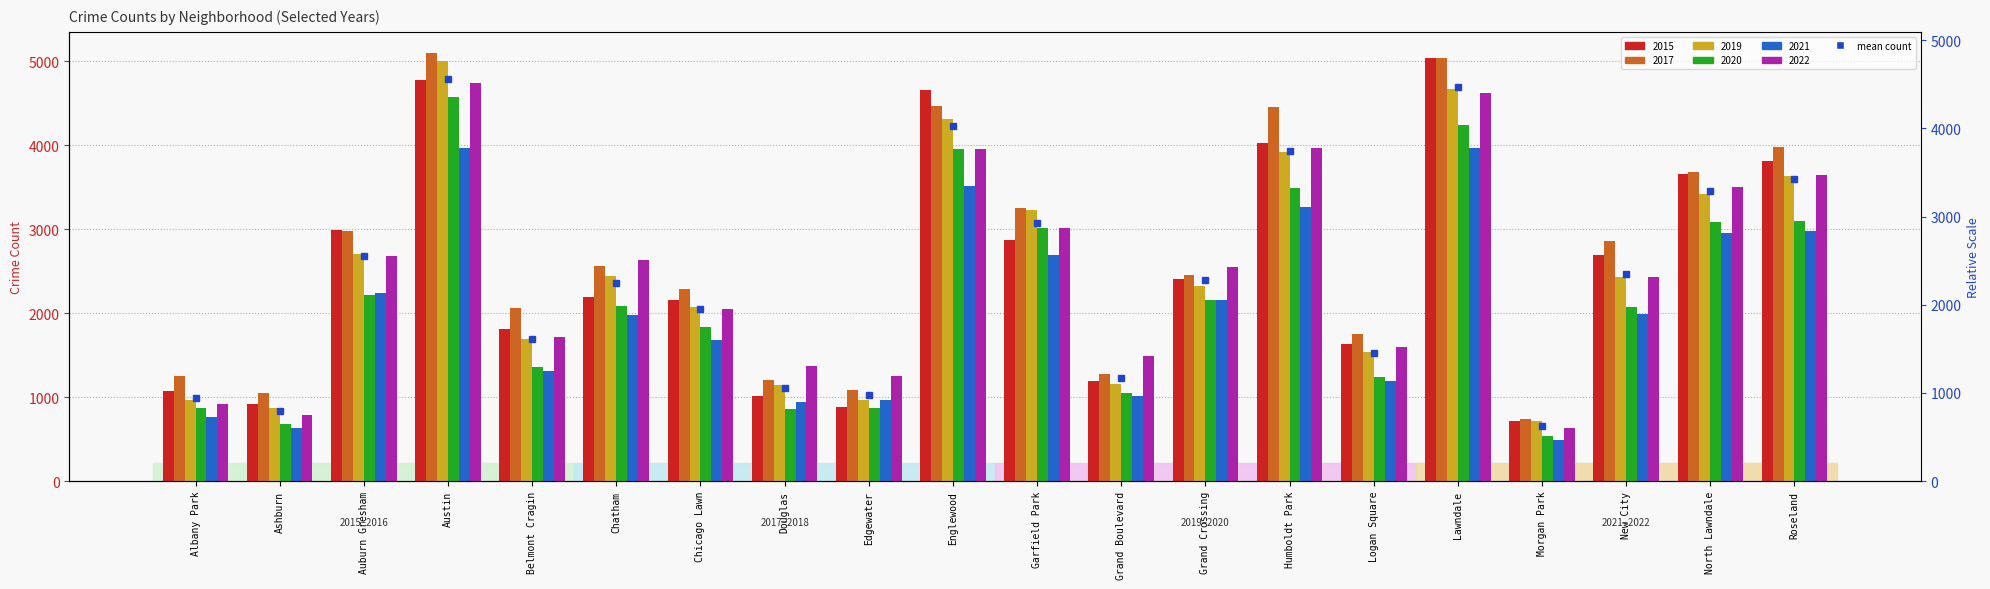

At Albany Park, list the series in order from largest to smallest.

2017, 2015, 2019, 2022, 2020, 2021